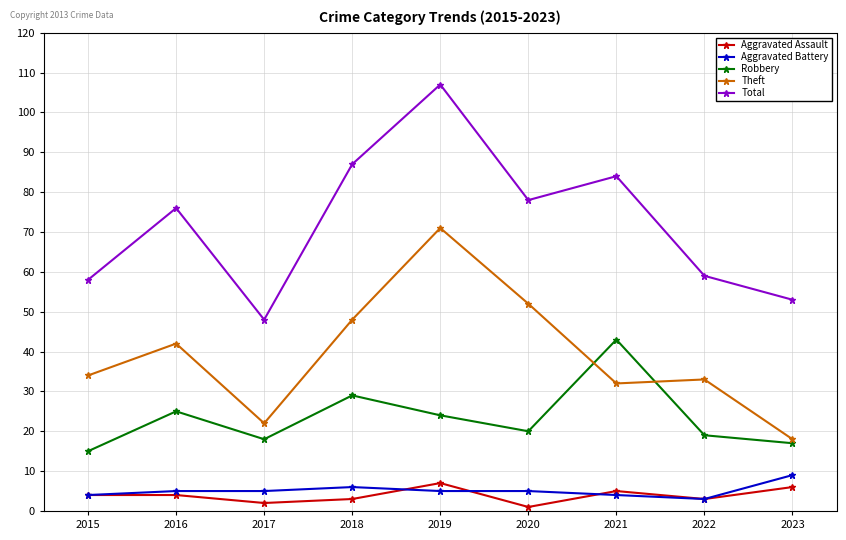

True or false: Robbery and Total cross at least once.

False